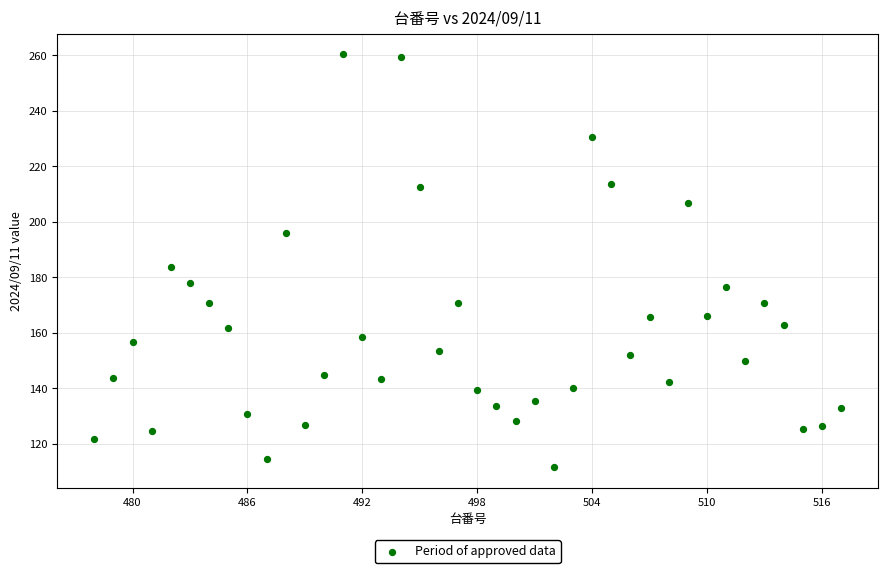

What Y value in the scatter plot is closest to 186?

183.6